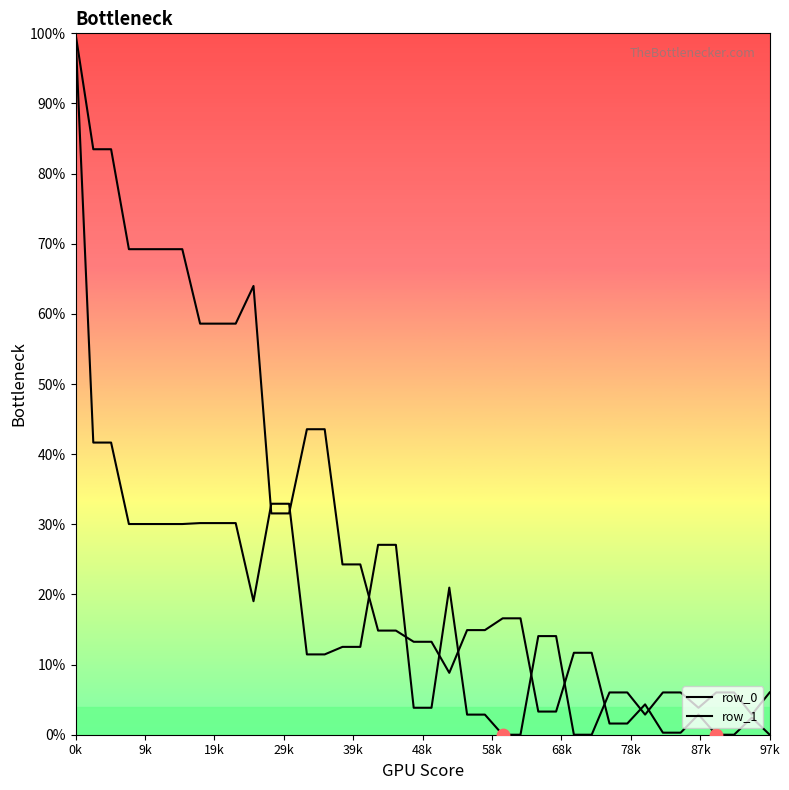

Which series has the largest Y range (max minus min)?

row_0